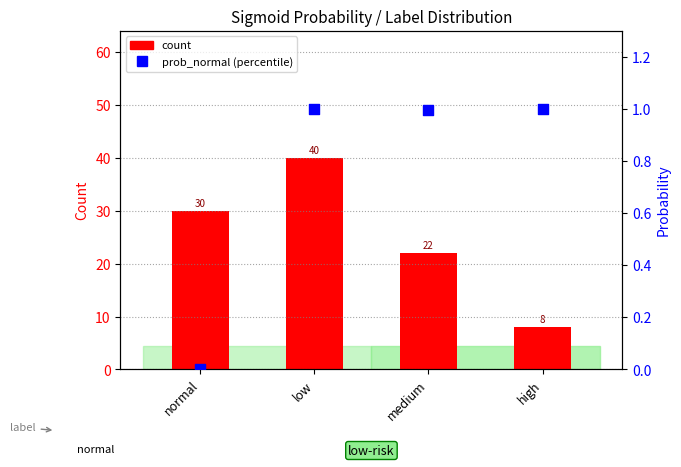

At which category is the sum across all series the highest?

low